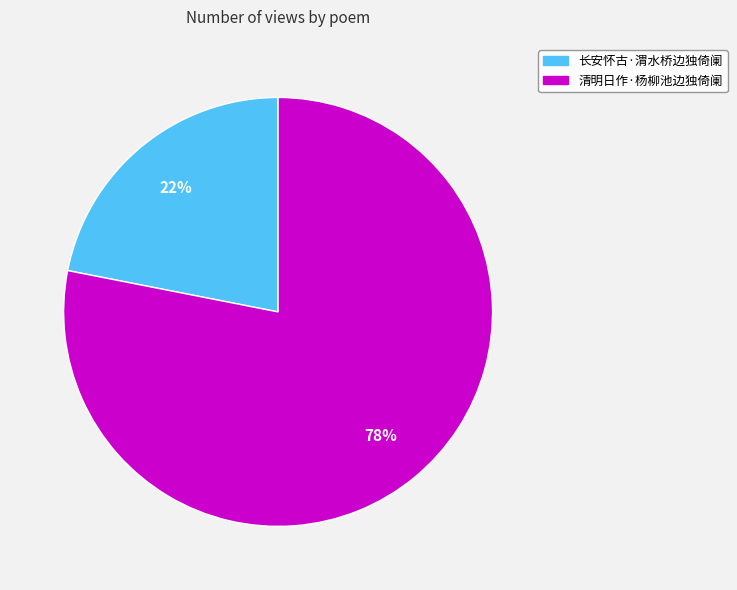

Which has a higher value, 长安怀古·渭水桥边独倚阑 or 清明日作·杨柳池边独倚阑?

清明日作·杨柳池边独倚阑